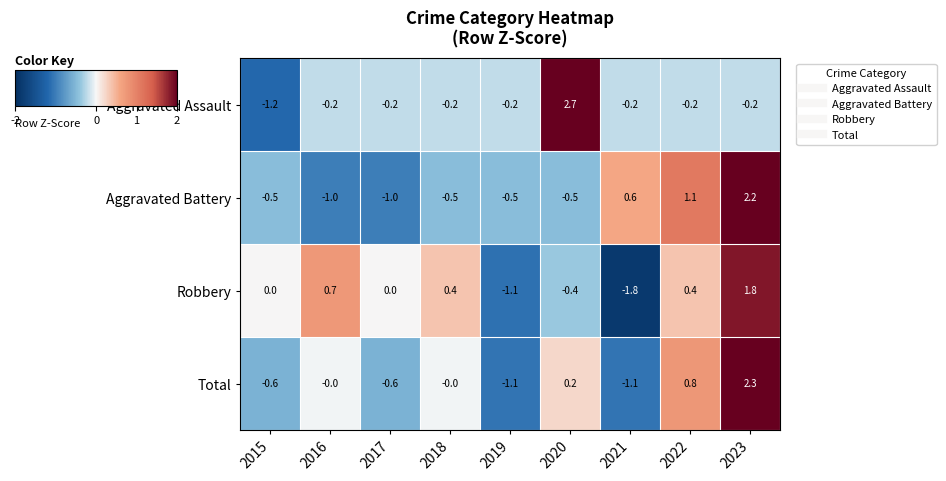

How many data points in Total are less than 0?

4